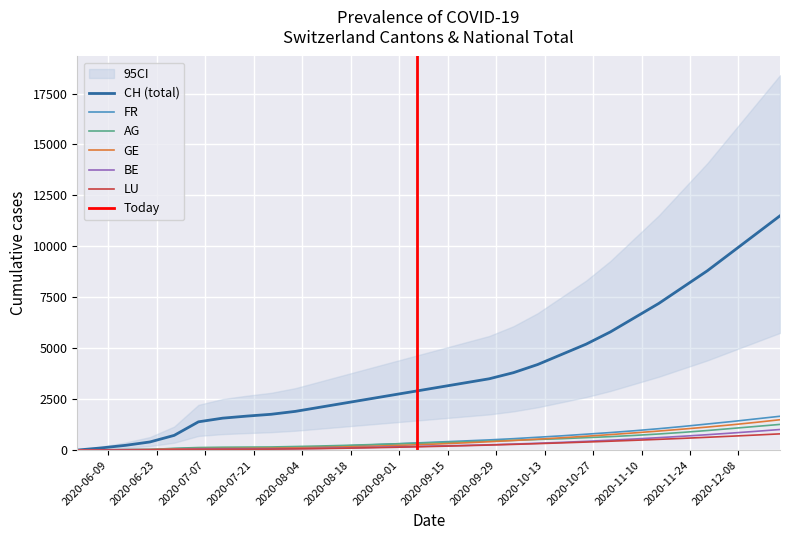

Reading right to left, what are all the values shown in this chart?

CH: 11500	10600	9700	8800	8000	7200	6500	5800	5200	4700	4200	3800	3500	3300	3100	2900	2700	2500	2300	2100	1900	1757	1668	1567	1387	722	399	234	107	0
FR: 1660	1530	1400	1280	1160	1050	950	860	780	700	630	560	500	450	400	350	300	250	200	160	130	108	100	99	92	61	32	22	9	0
AG: 1260	1160	1060	960	870	790	720	660	610	560	520	480	440	405	370	335	300	265	230	200	175	153	147	140	125	88	26	16	5	0
GE: 1490	1360	1240	1130	1030	935	845	760	680	605	535	470	410	355	305	260	220	185	155	130	110	92	84	76	69	56	31	20	13	0
BE: 1010	920	835	755	680	610	545	485	430	380	335	295	260	230	205	180	155	130	105	85	70	59	57	53	49	27	17	14	8	0
LU: 796	738	682	628	576	527	480	436	394	354	316	280	247	216	187	160	135	112	91	73	58	46	42	40	36	27	10	3	1	0